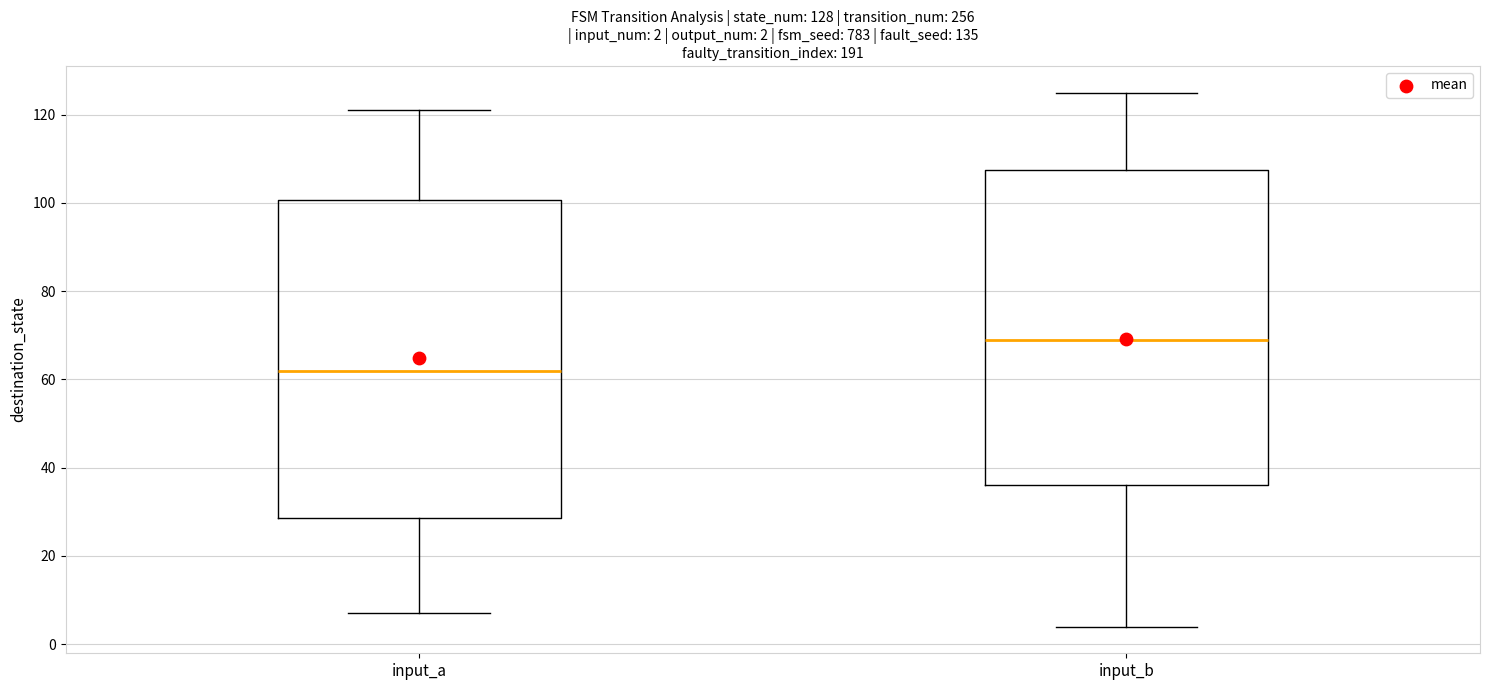

Which box has the highest median line?

input_b